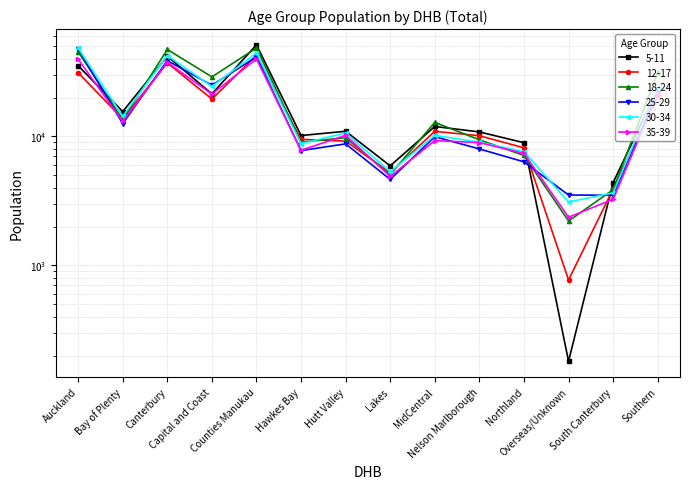

At which category does 30-34 reach its first local peak?

Canterbury